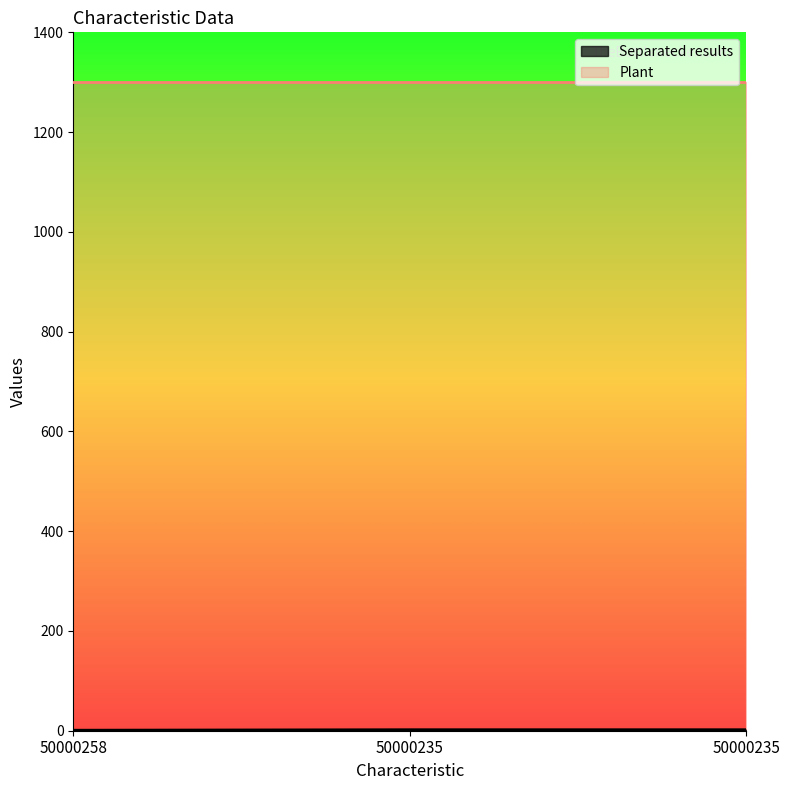

How many distinct data groups are displayed?

2